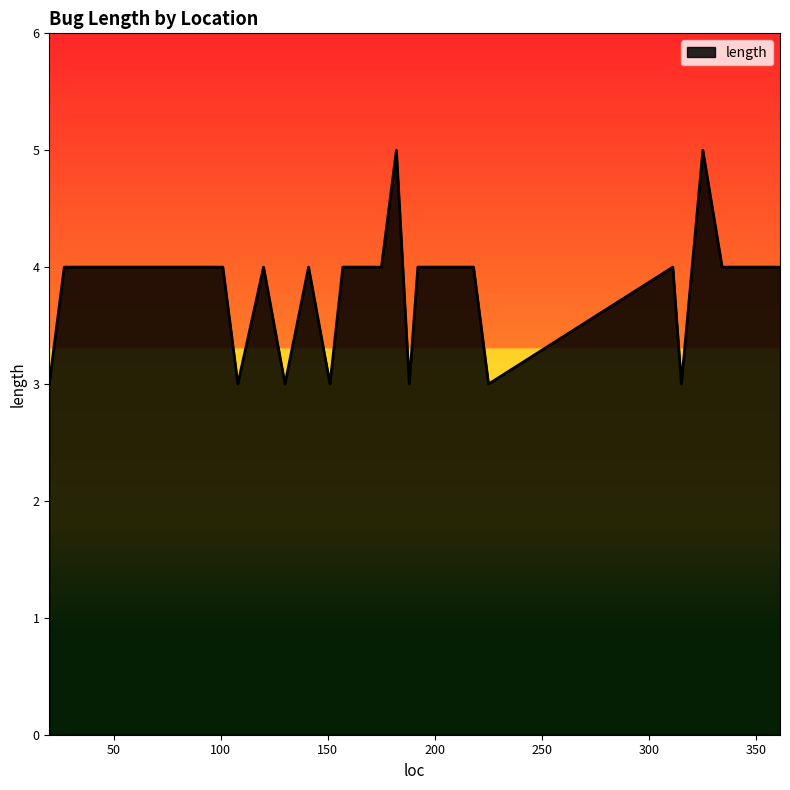

What is the smallest value displayed?

3